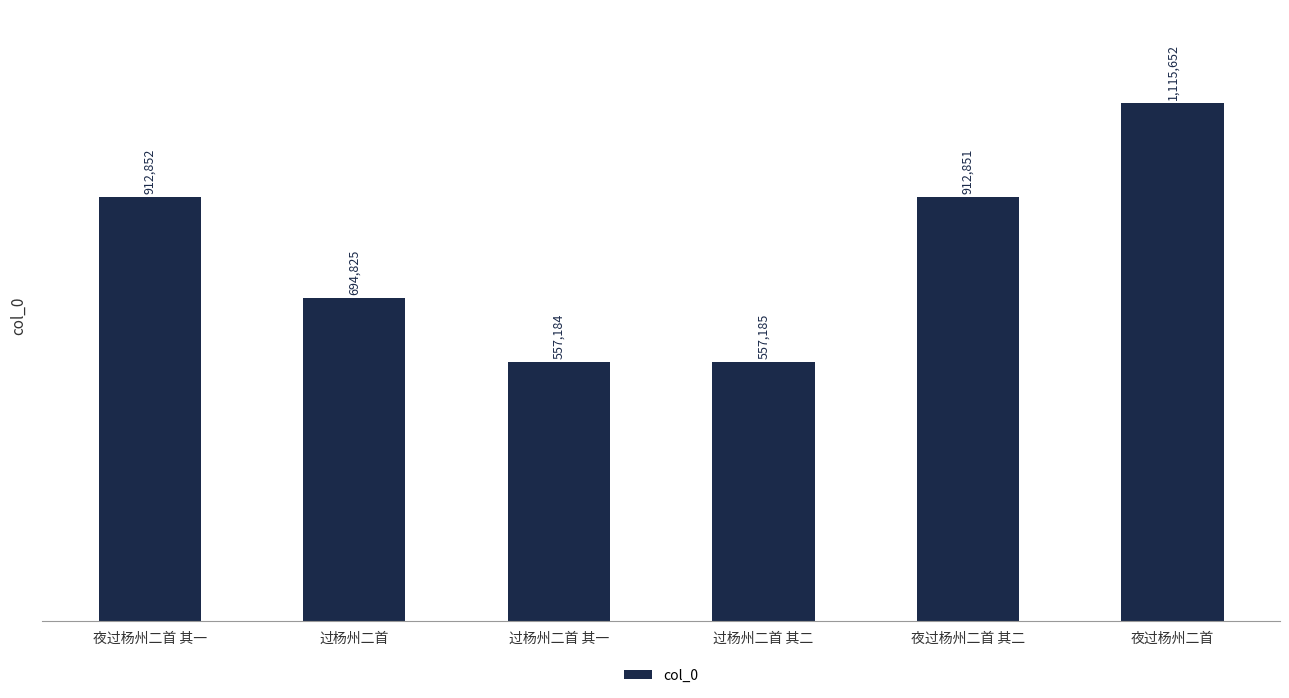

At which label does the data first exceed 912851?

夜过杨州二首 其一